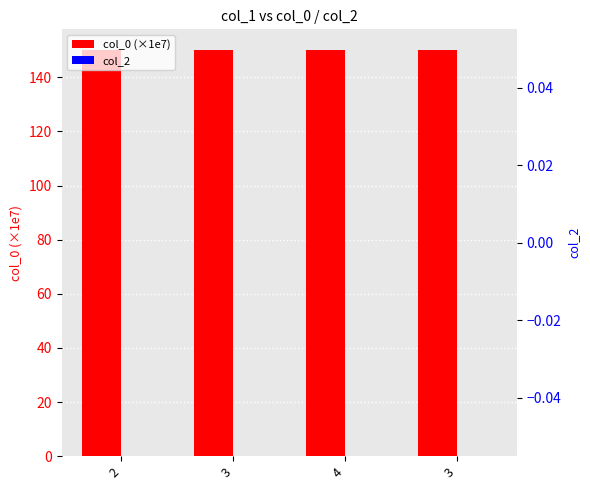

What is the average value of the col_0 (×1e7) series?

150.2